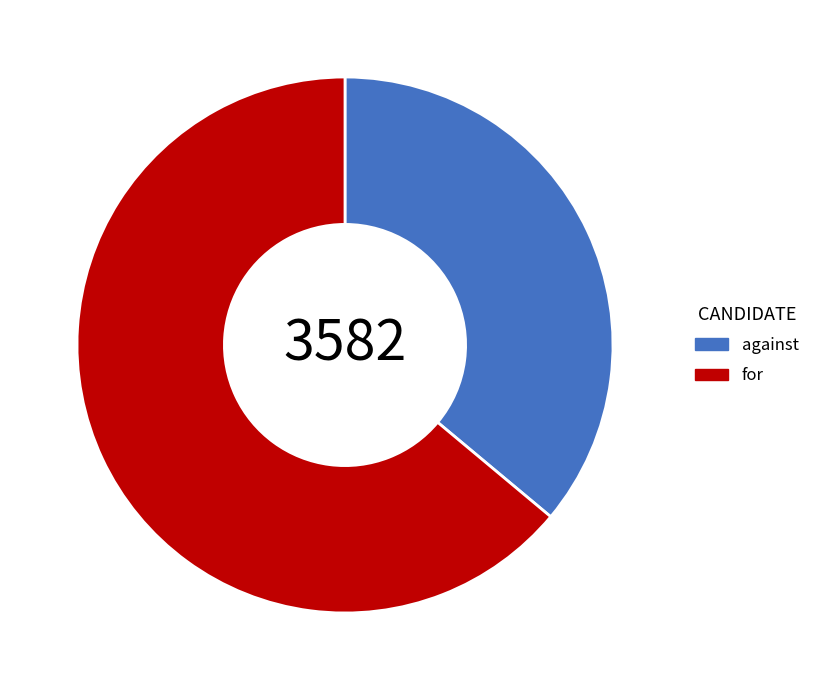

Is it true that for is 64% of the pie?

True